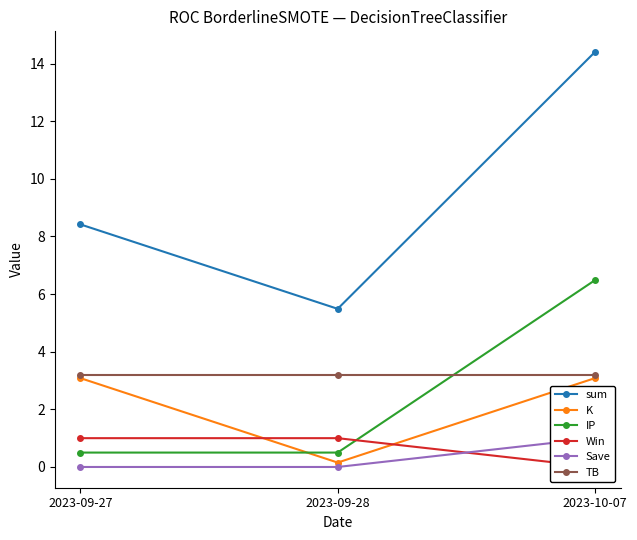

What is the sum of the TB values at 2023-10-07 and 2023-09-28?

6.4